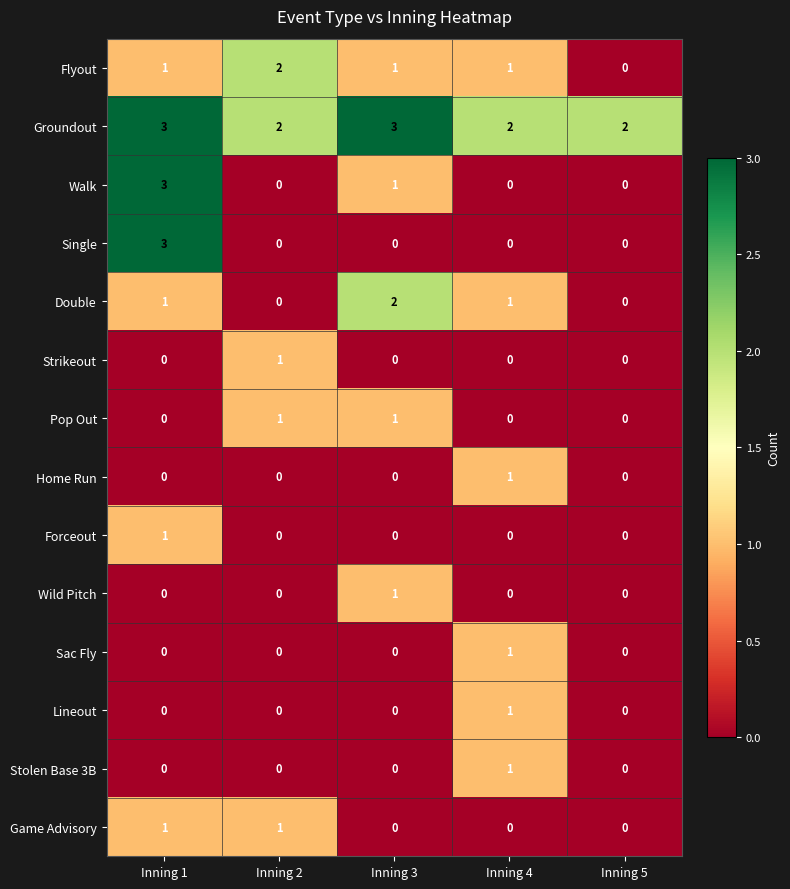

Count the Sac Fly values in the range 0 to 1.

5